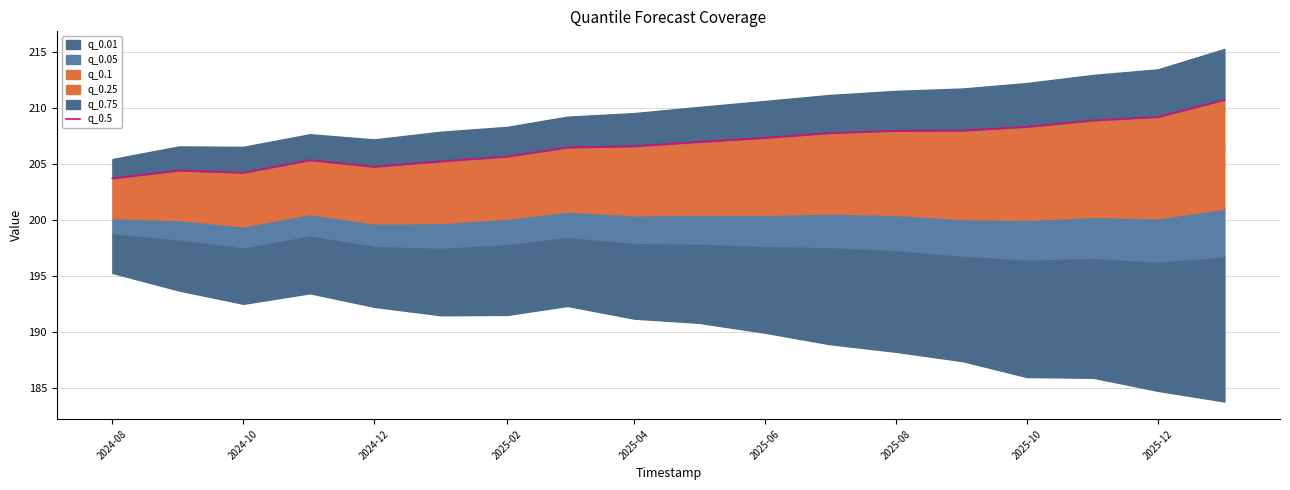

Read the value at 2025-12.

209.2